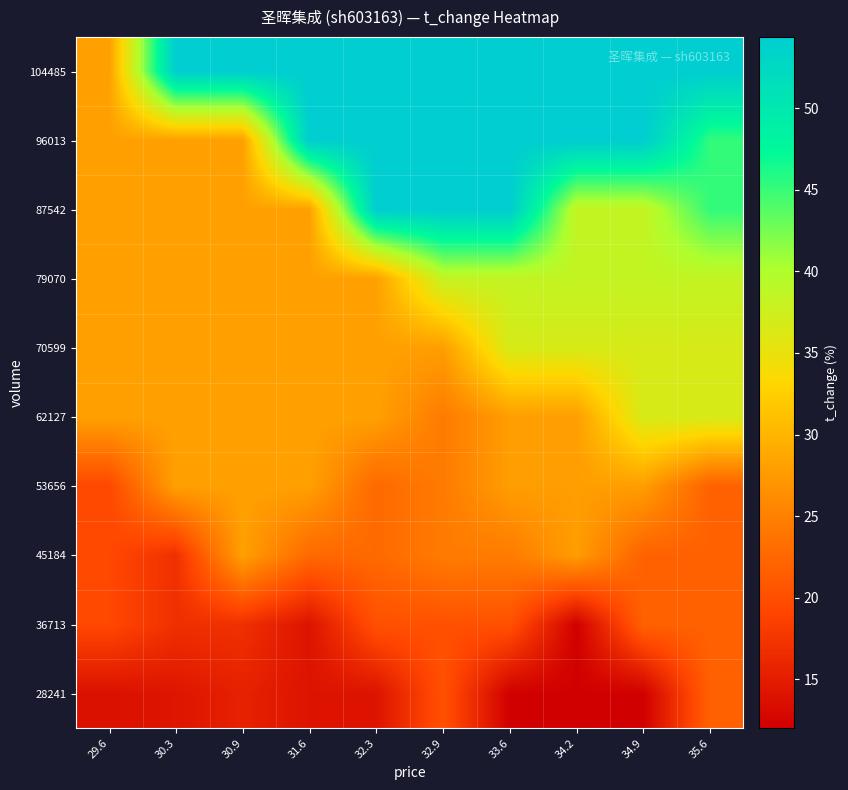

Which label corresponds to the smallest value in the chart?

33.6